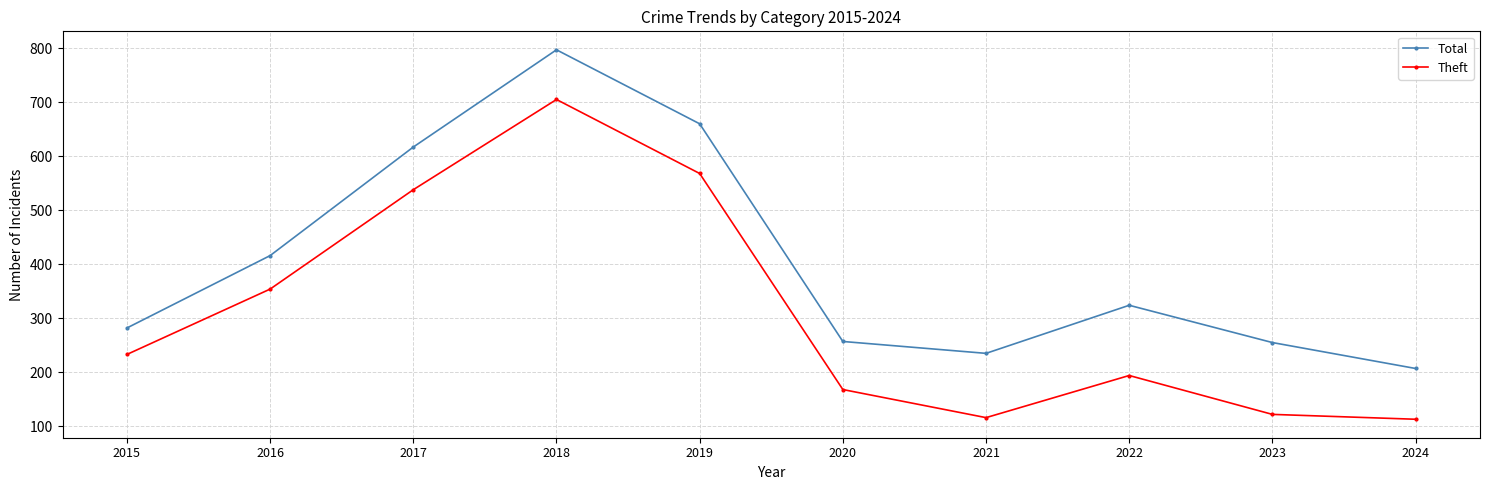

Which series changed the most between 2019 and 2021?

Theft